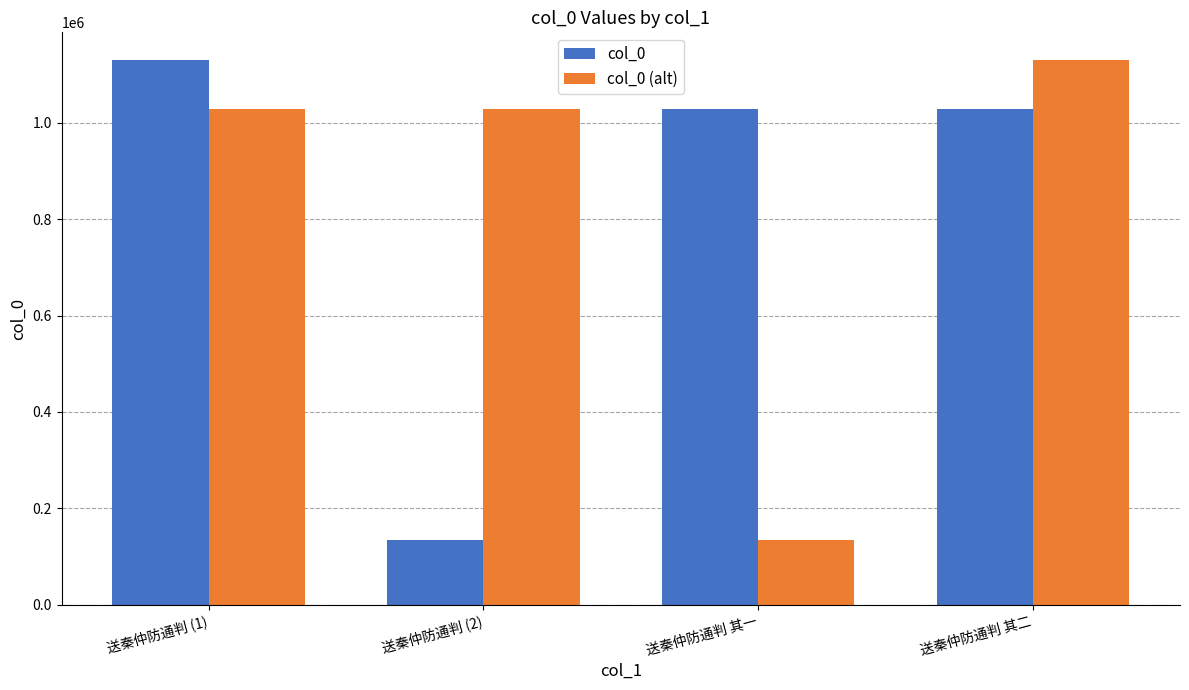

The col_0 series shows 1703413 at 送秦仲防通判 (1). True or false?

False